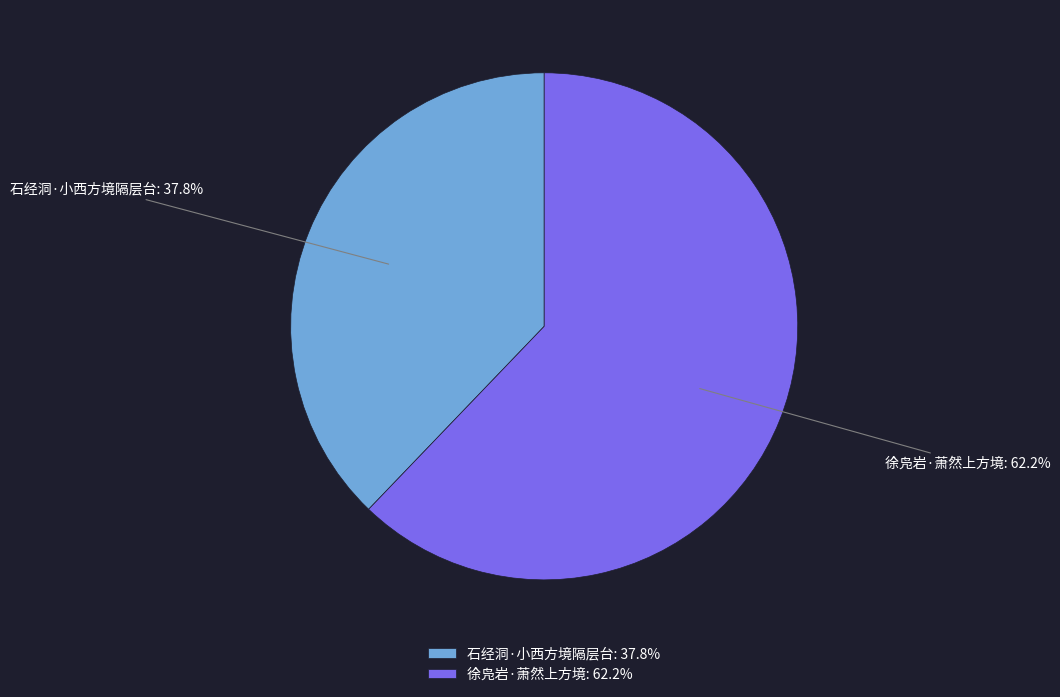

To the nearest percent, what is the difference between the 石经洞·小西方境隔层台 and 徐凫岩·萧然上方境 slice percentages?

24%